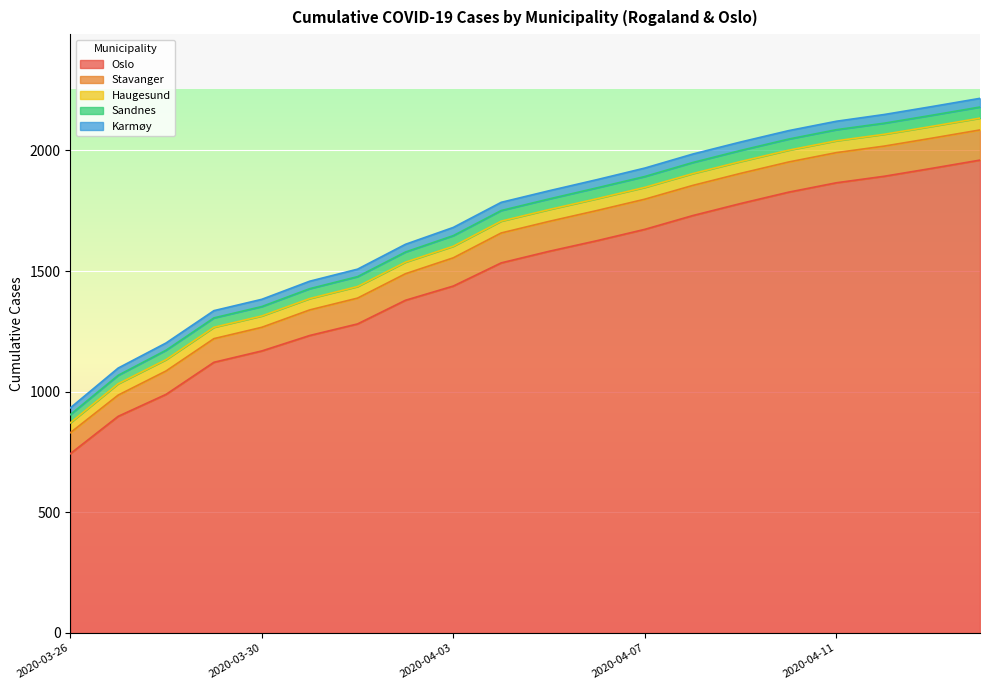

What is the value of the Haugesund point at the 7th from the left?

48